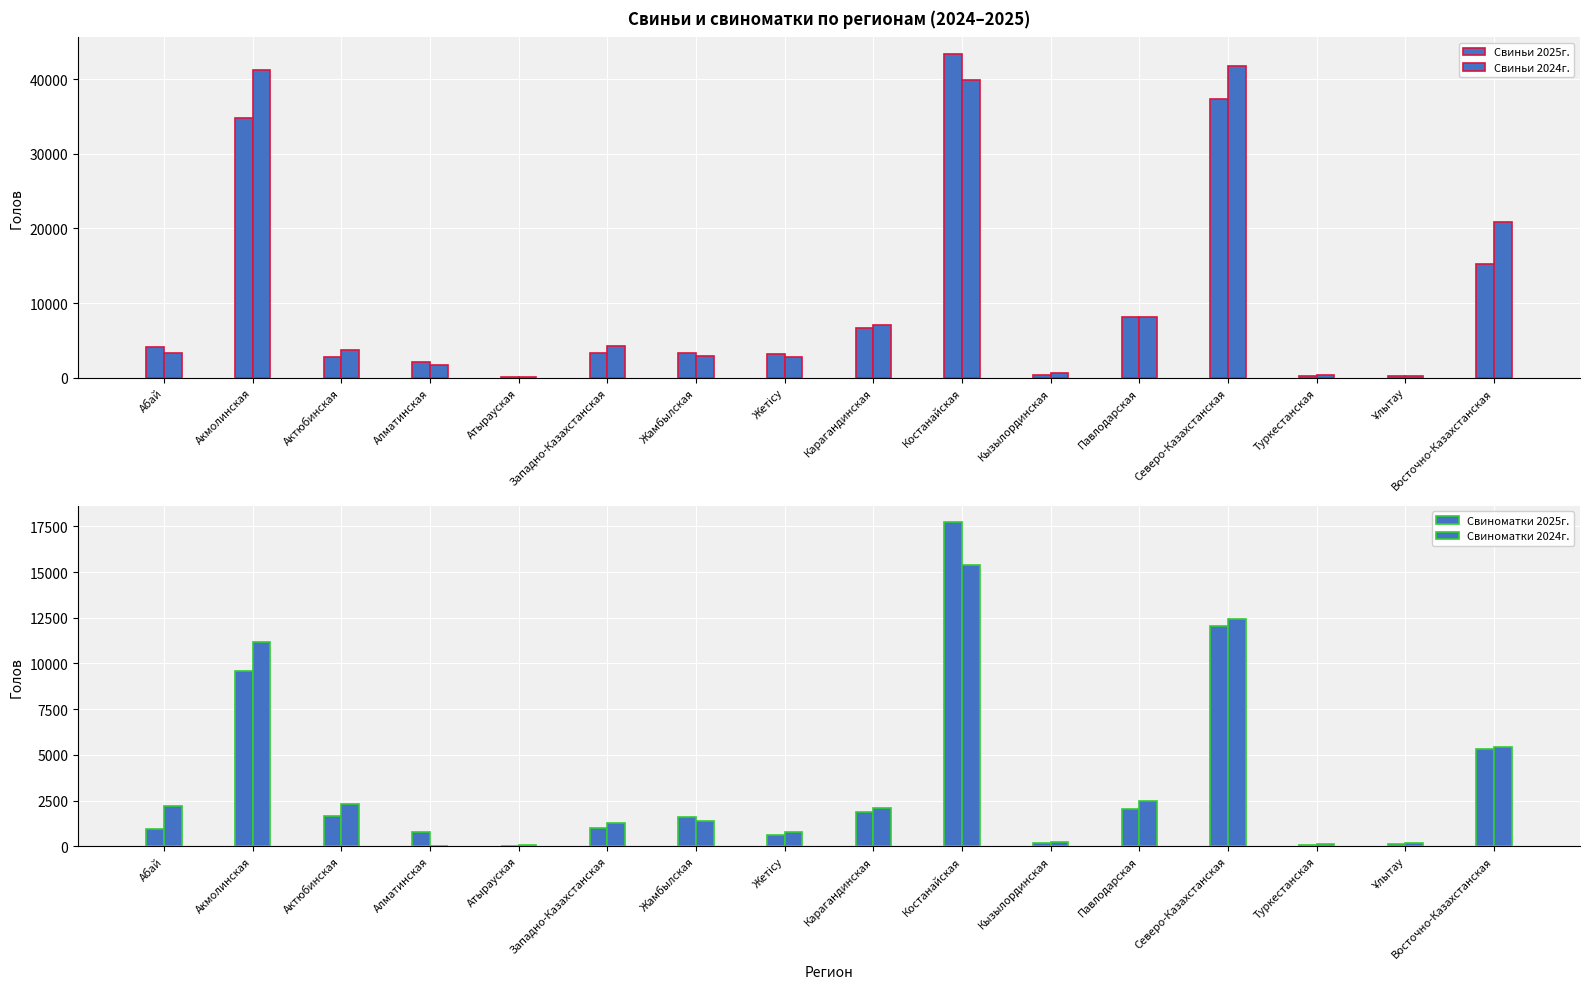

The Свиньи 2025г. series shows 8 at Атырауская. True or false?

False